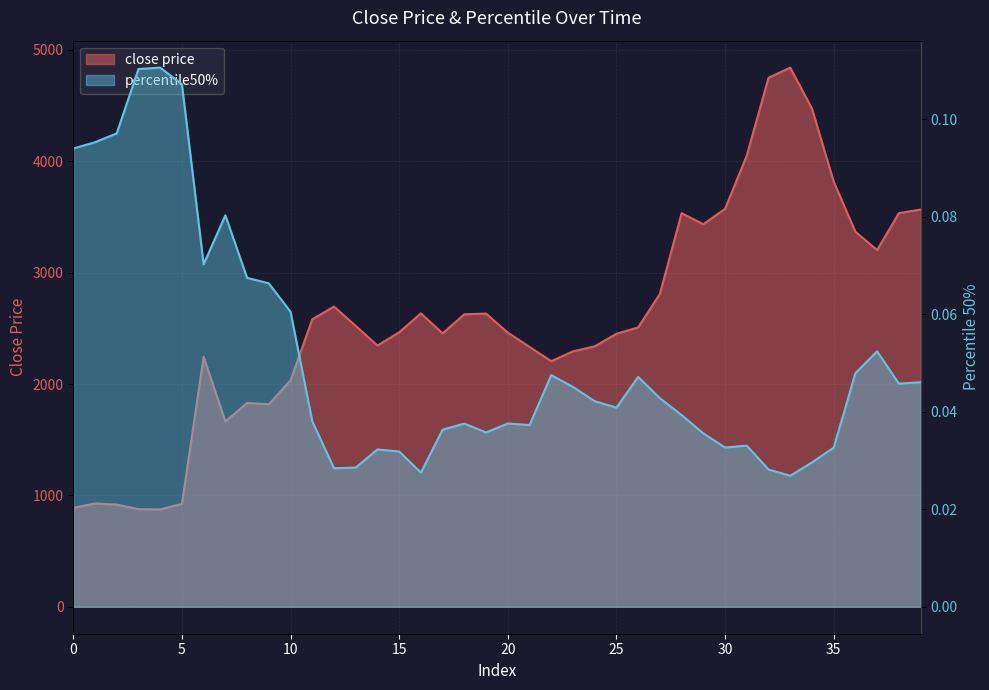

What is the average value of the close price series?

2587.3